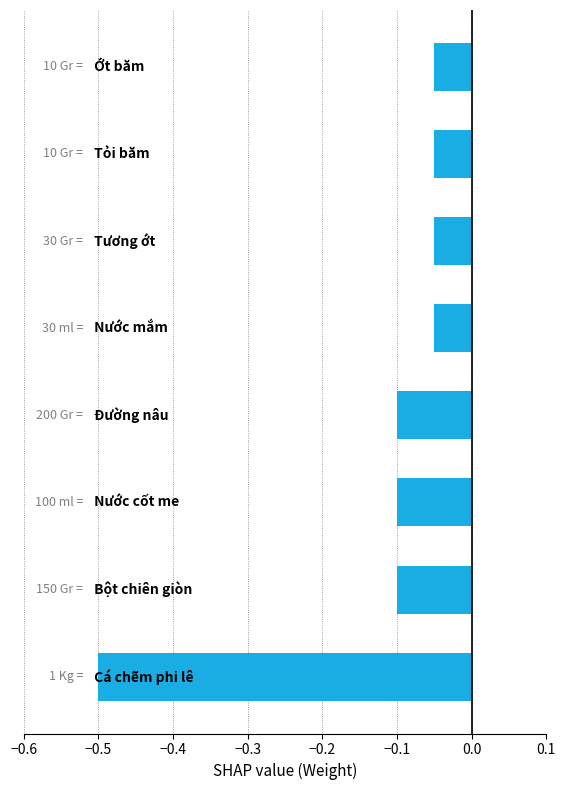

What is the sum of all values?

-1.0